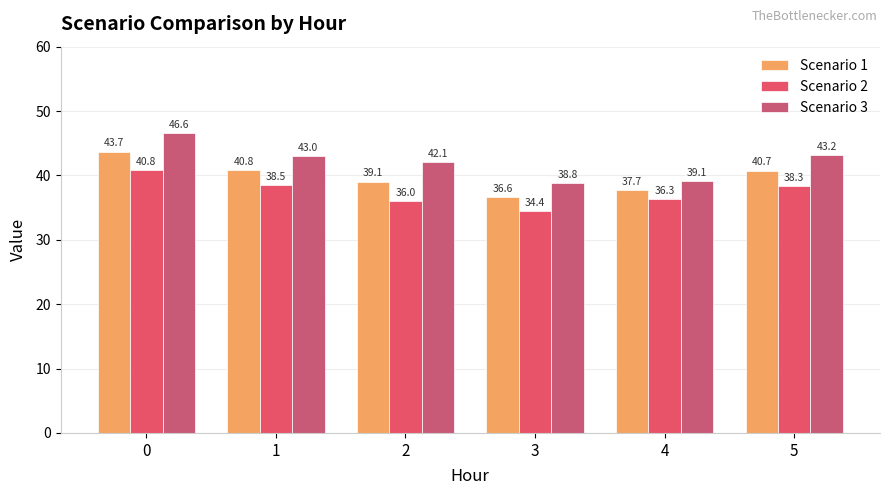

At 3, list the series in order from largest to smallest.

Scenario 3, Scenario 1, Scenario 2